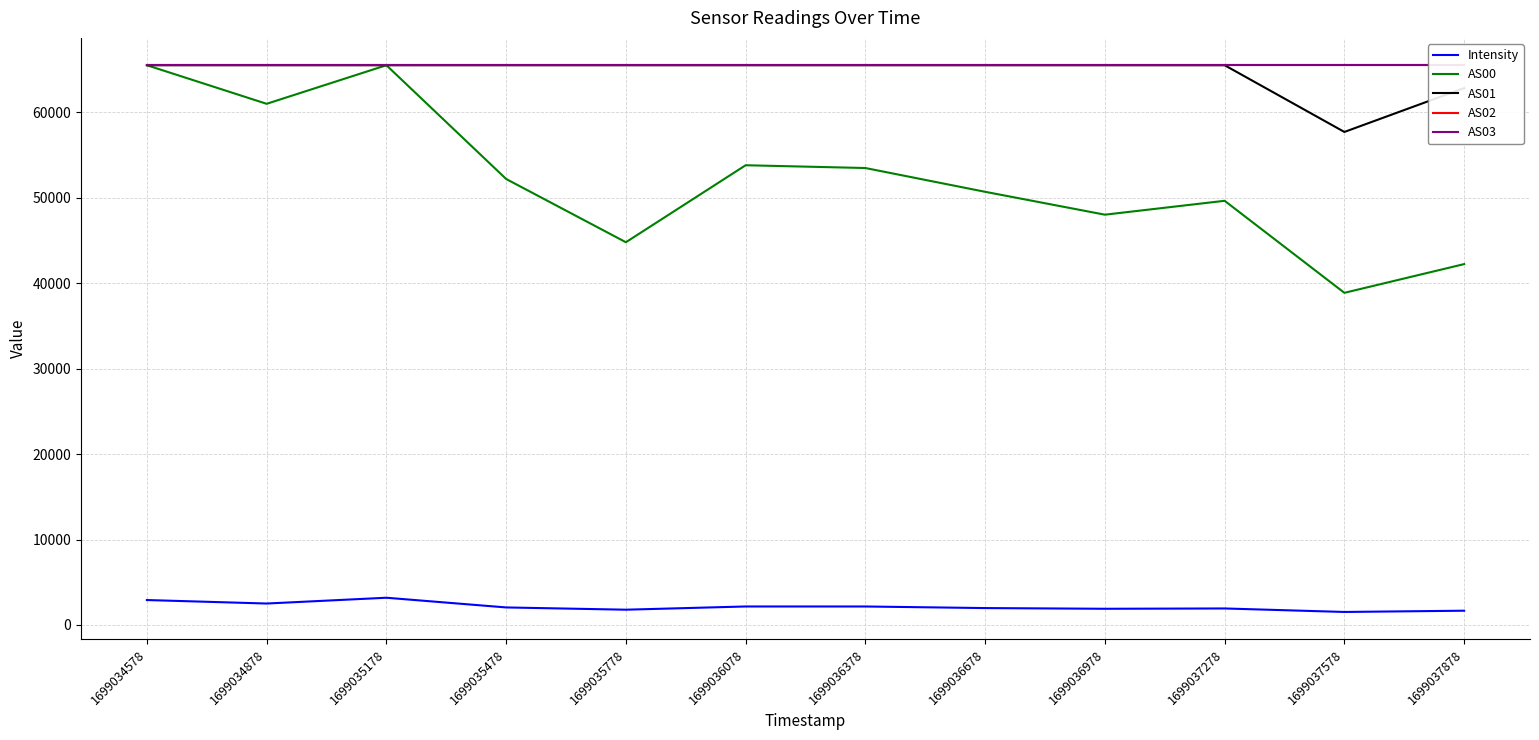

What is the greatest value displayed?

65535.0